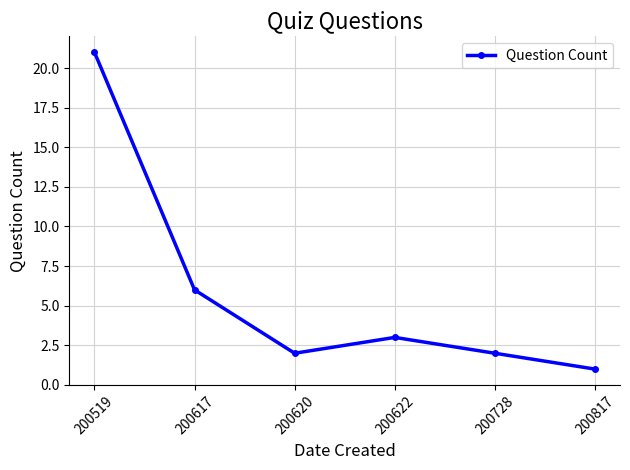

What is the change in value from 200617 to 200817?

-5